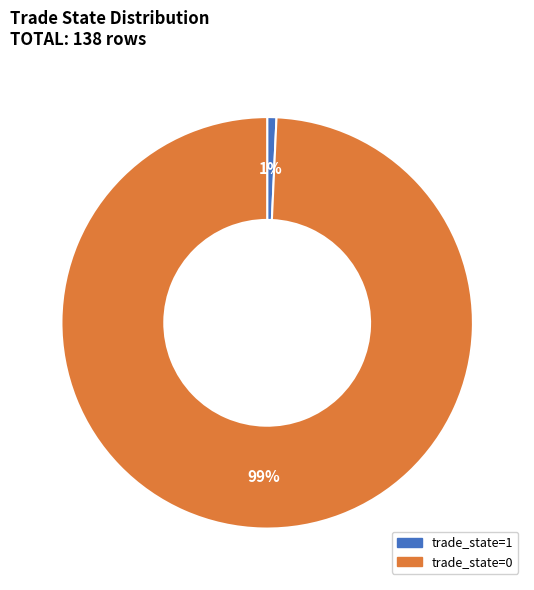

Does any single category account for the majority?

Yes